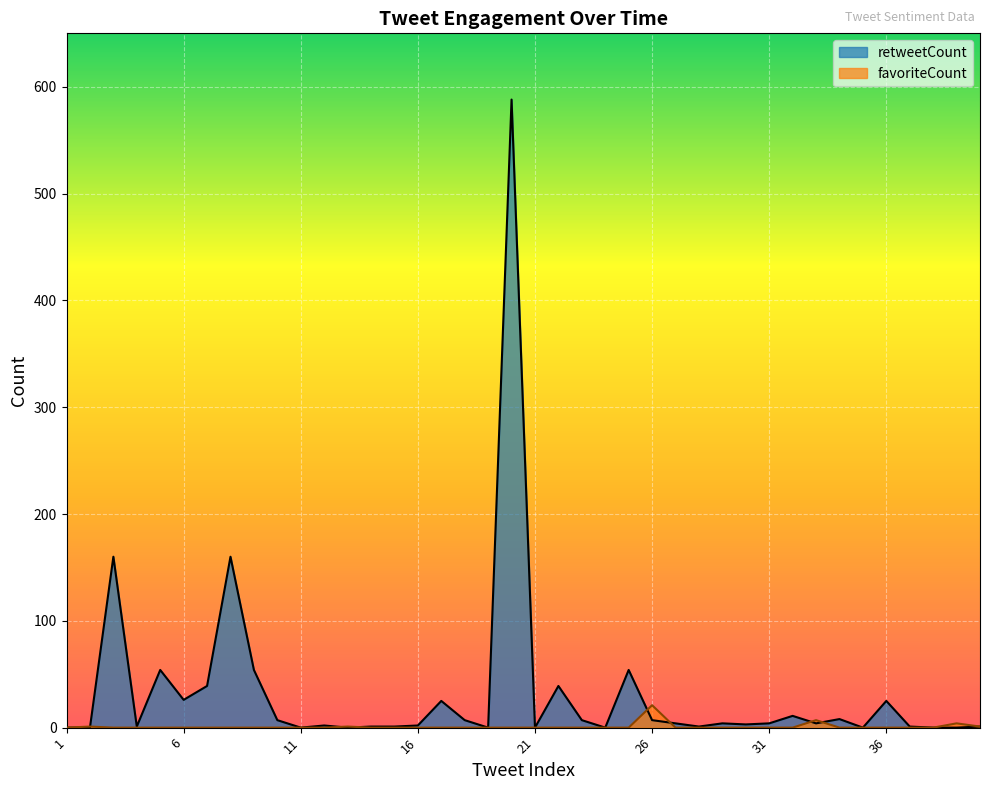

What is the average value of the favoriteCount series?

1